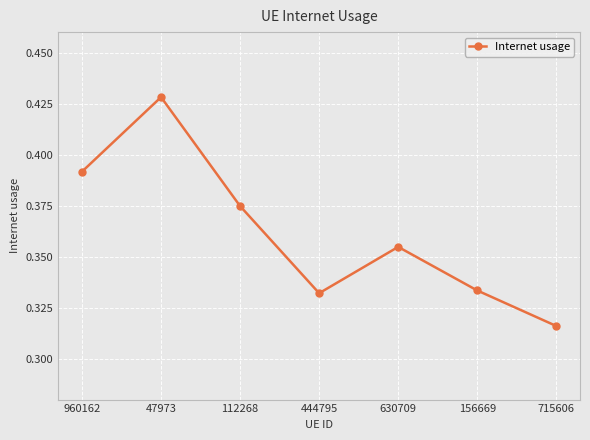

Which has a higher value, 715606 or 960162?

960162